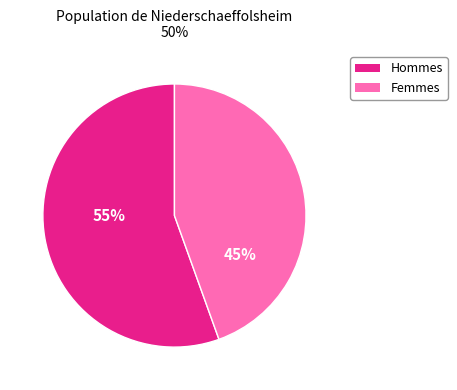

Is there any slice that represents more than half of the pie?

Yes